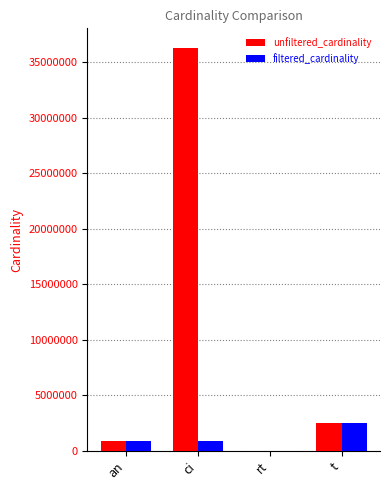

What is the sum of the filtered_cardinality values at ci and an?

1798995